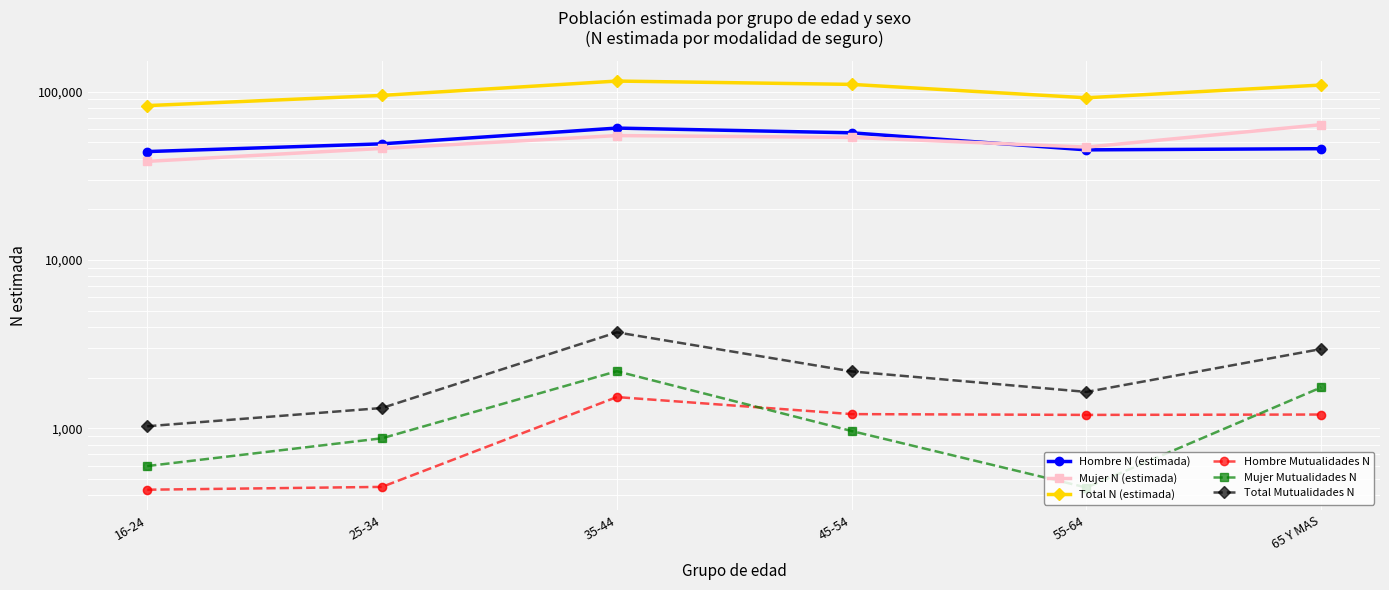

Is the value of Total N (estimada) at 65 Y MAS greater than the value of Total Mutualidades N at 16-24?

Yes